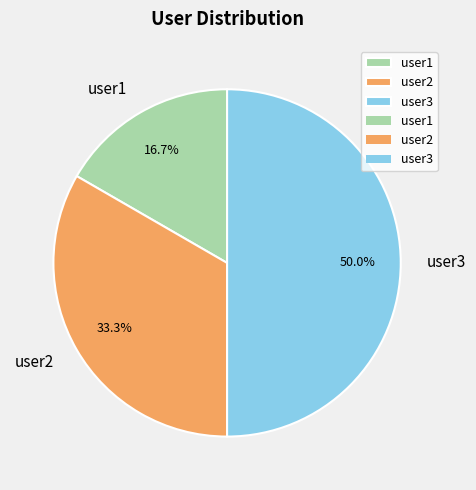

Rank the categories by value from highest to lowest.

user3, user2, user1